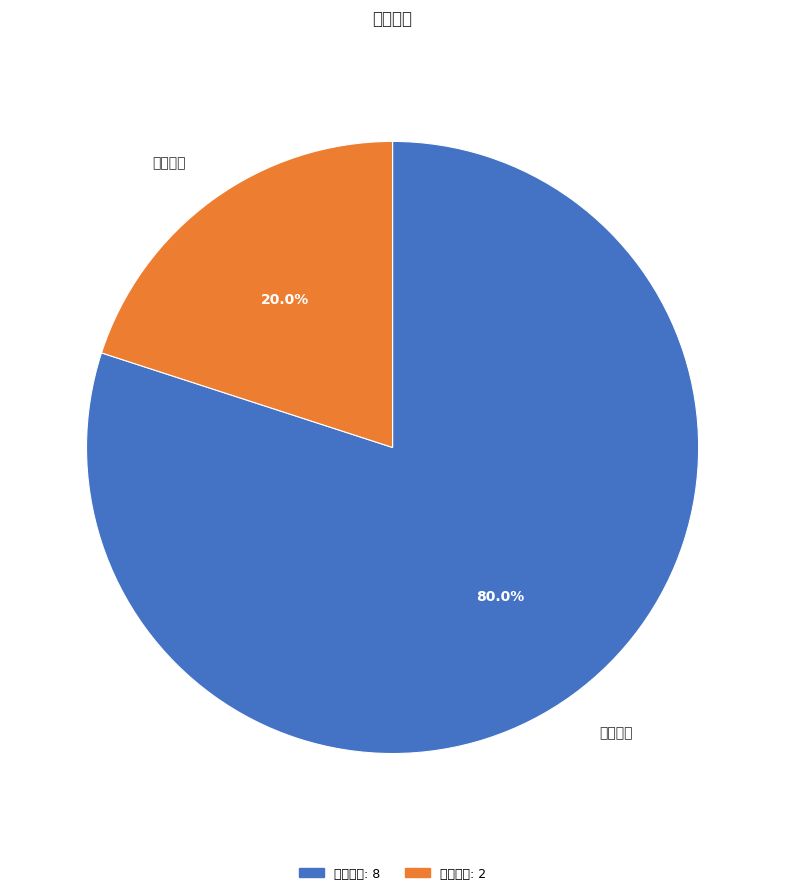

To the nearest percent, what is the average slice percentage?

50%